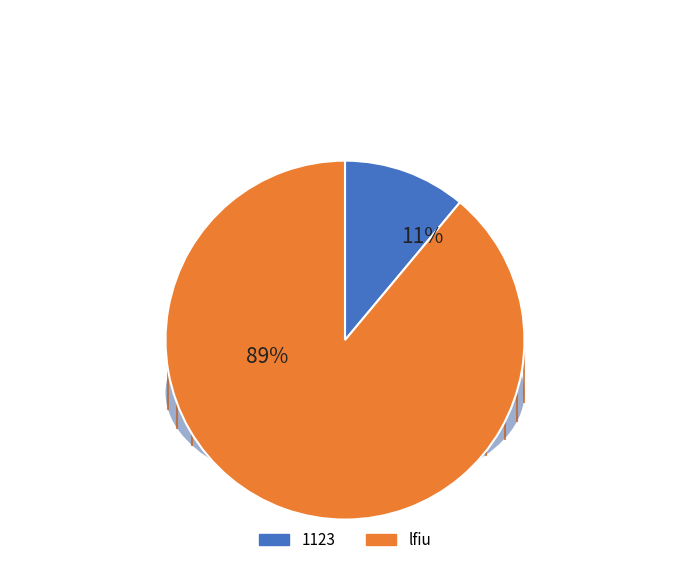

To the nearest percent, what is the average slice percentage?

50%